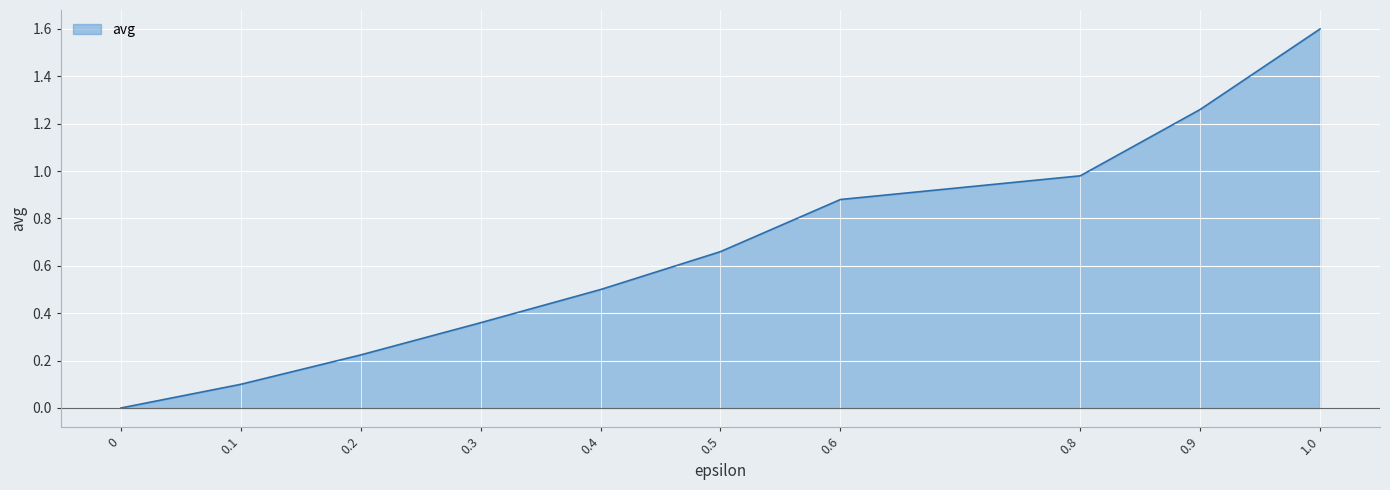

True or false: the data has more than 1 interior local peaks.

False